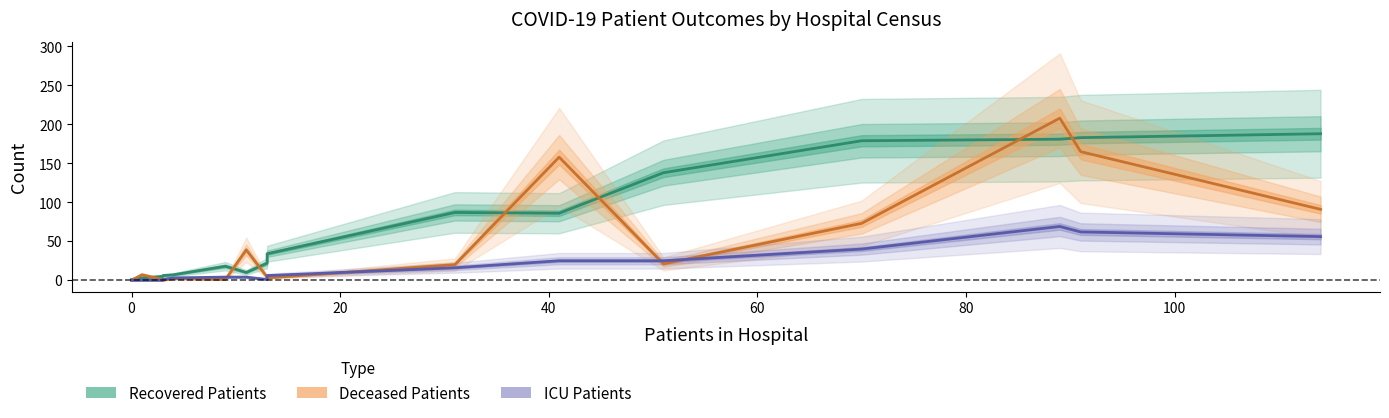

Rank the series by their average value, from highest to lowest.

recovered_patients, deceased_patients, patients_in_icu